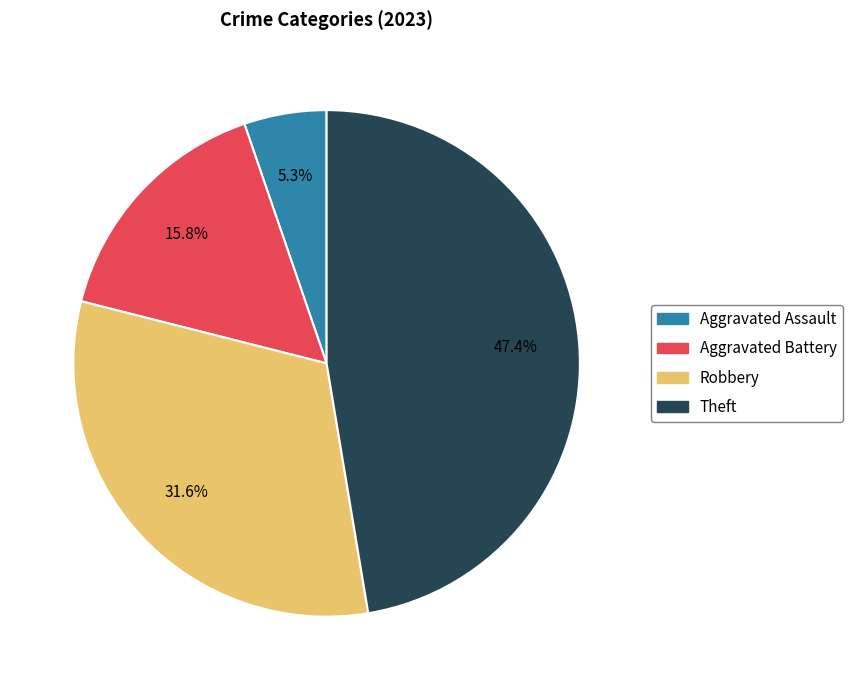

Is there a majority slice in this chart?

No